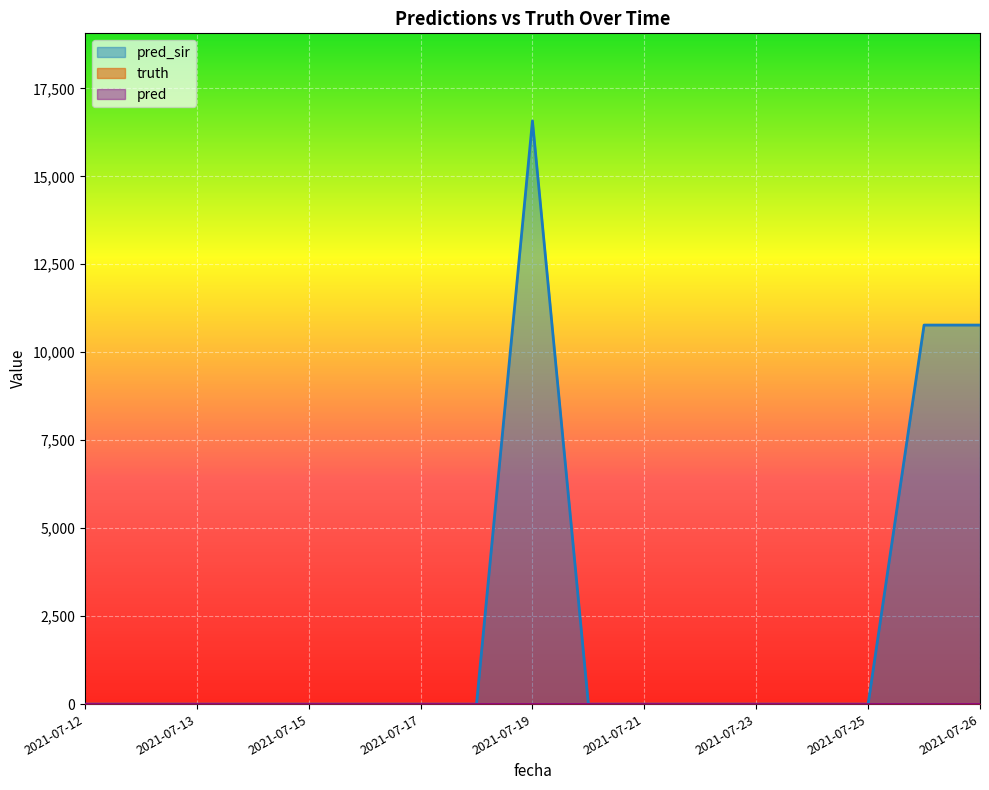

Does the chart display data point markers on the line(s)?

No